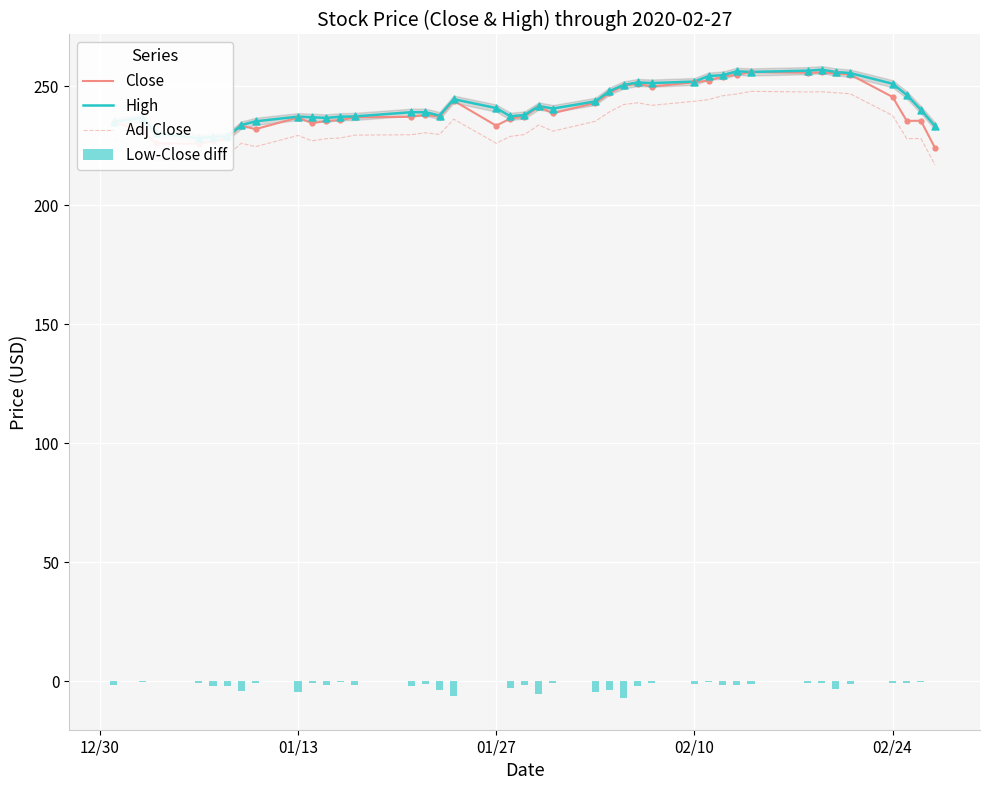

Which series reaches the minimum Y coordinate?

Low-Close diff